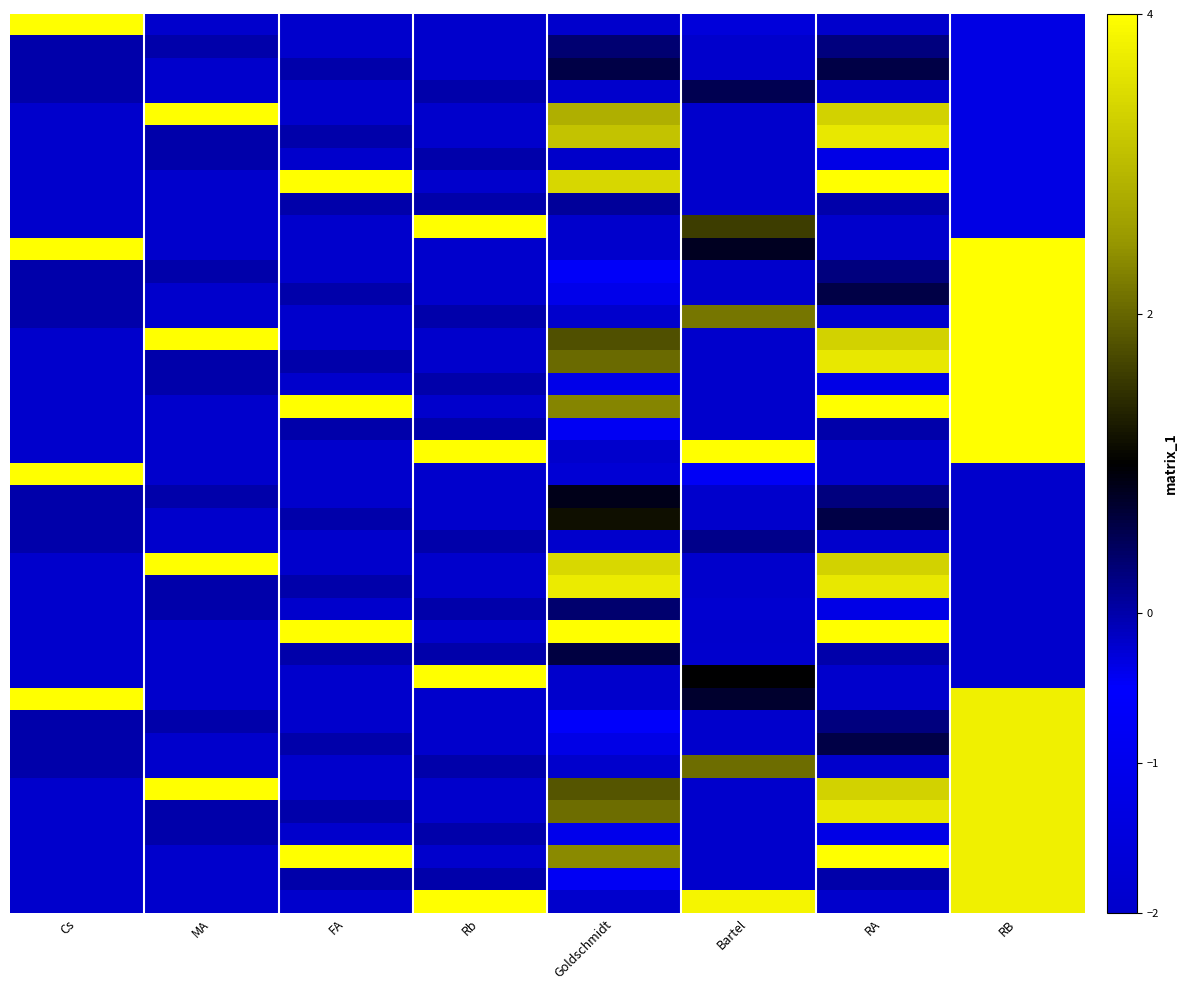

Count the number of categories in the chart.

8